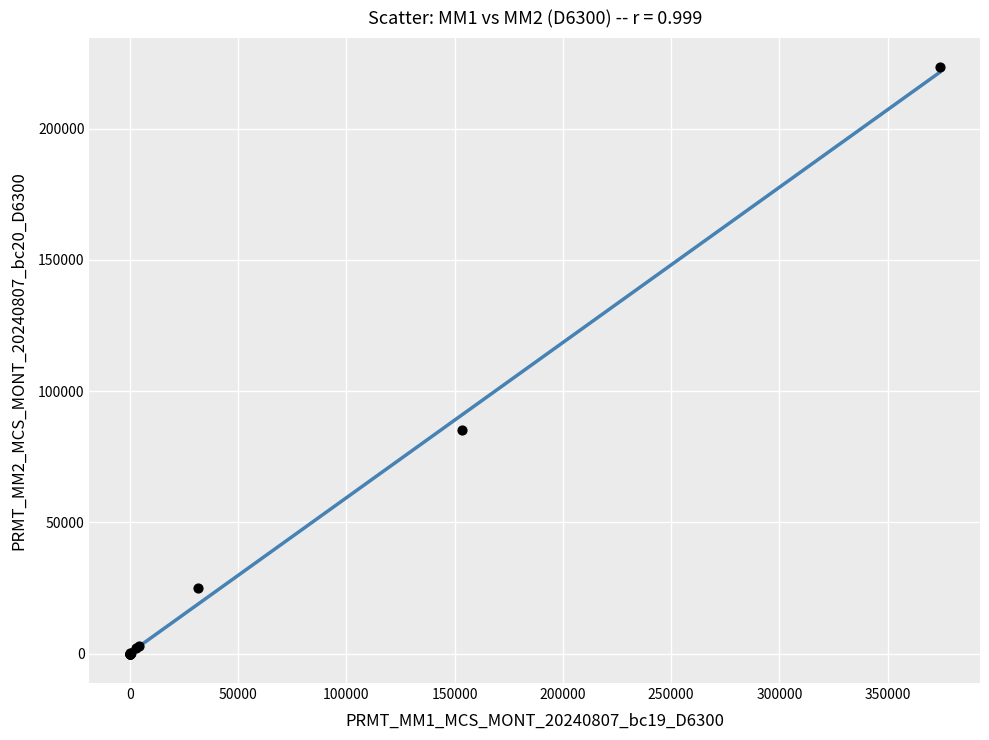

What Y value in the scatter plot is closest to 111662?

85068.0